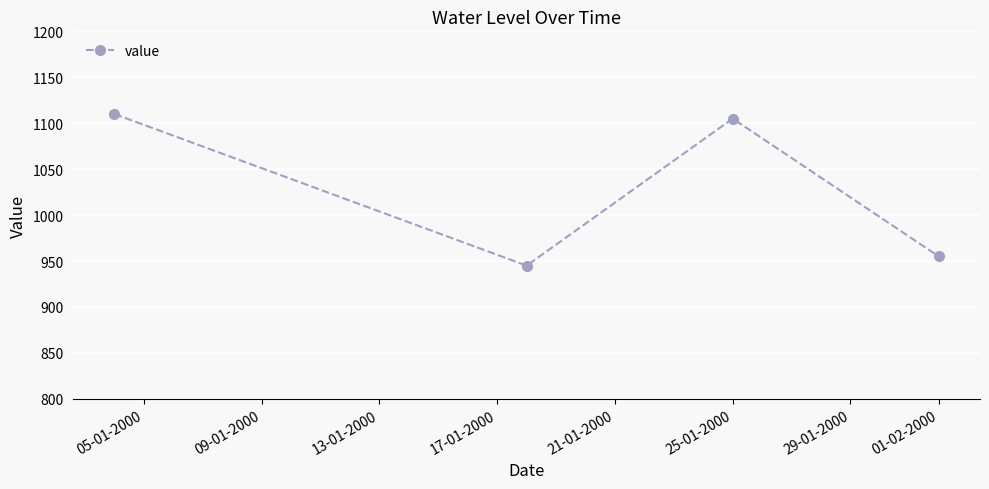

What is the smallest value displayed?

945